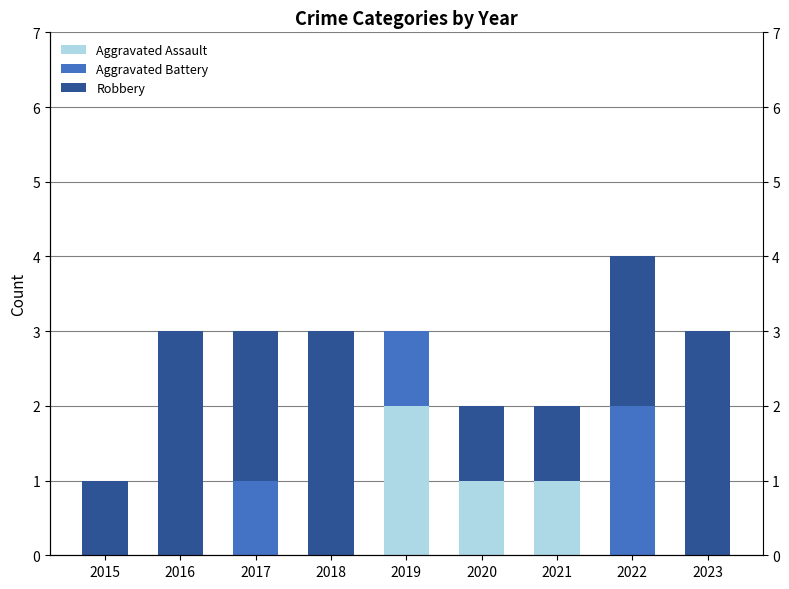

At which category is the sum across all series the highest?

2022